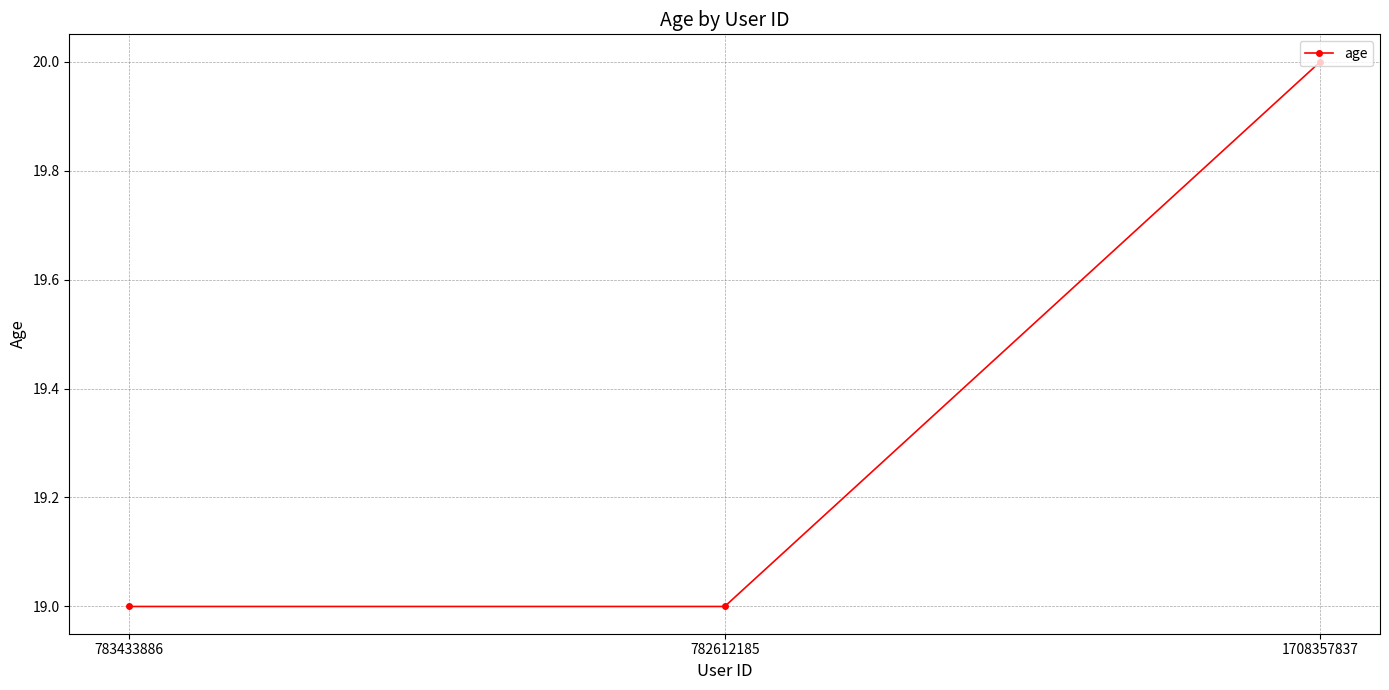

Approximately how many times larger is the value at 1708357837 compared to 783433886?

1.1